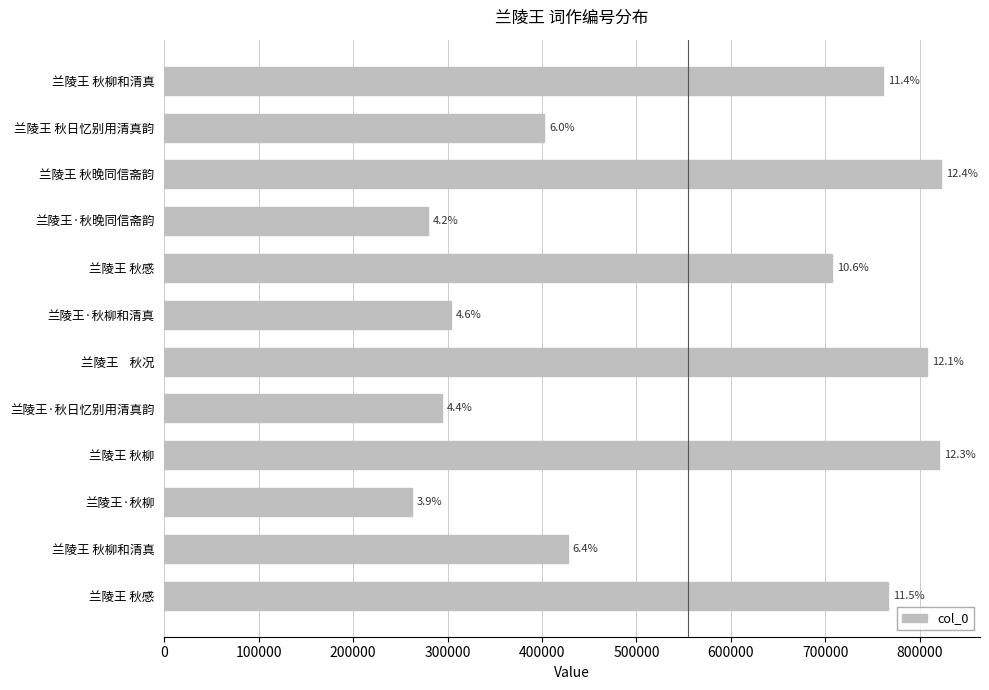

Are the bars horizontal?

Yes